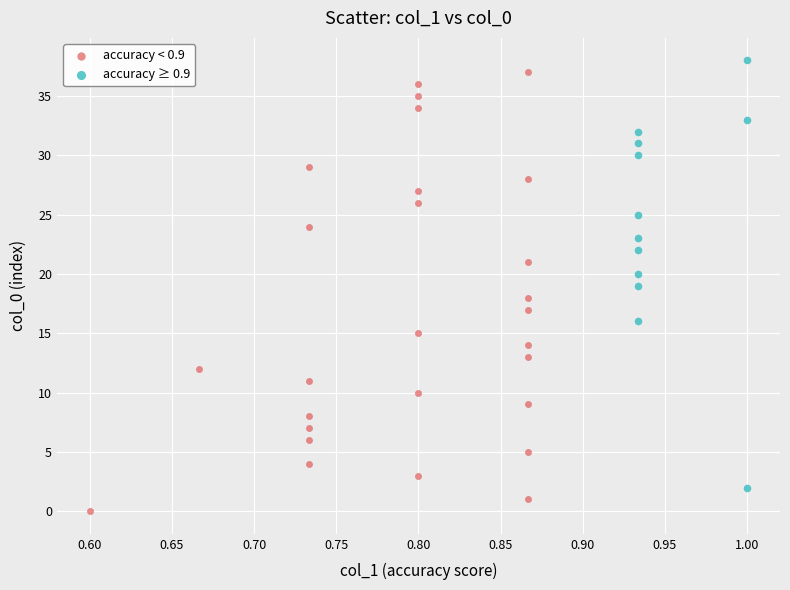

What are all the series names shown in the legend?

accuracy < 0.9, accuracy ≥ 0.9